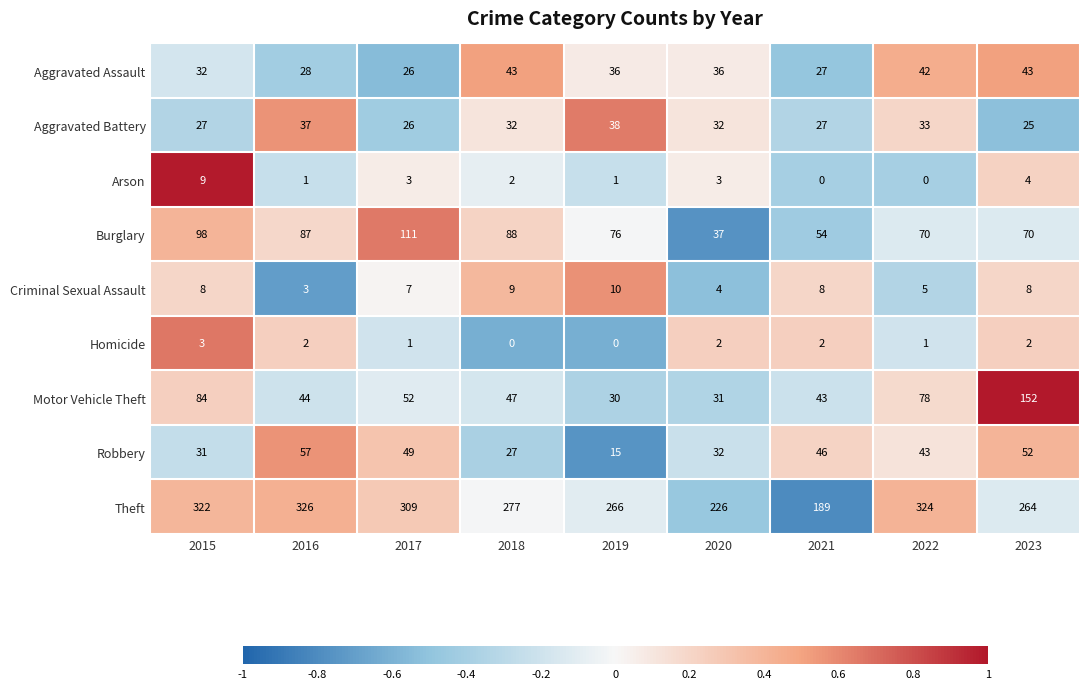

Where does the Motor Vehicle Theft series first go above 47?

2015